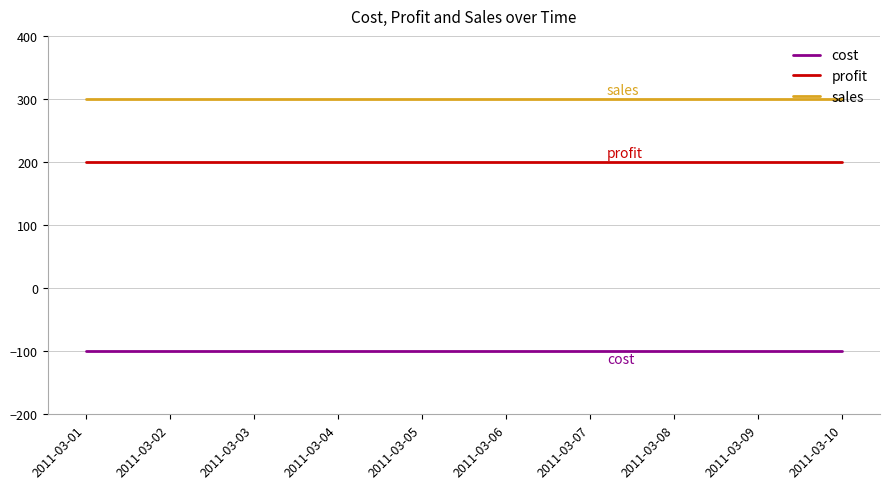

Rank the series by their maximum value, from highest to lowest.

sales, profit, cost